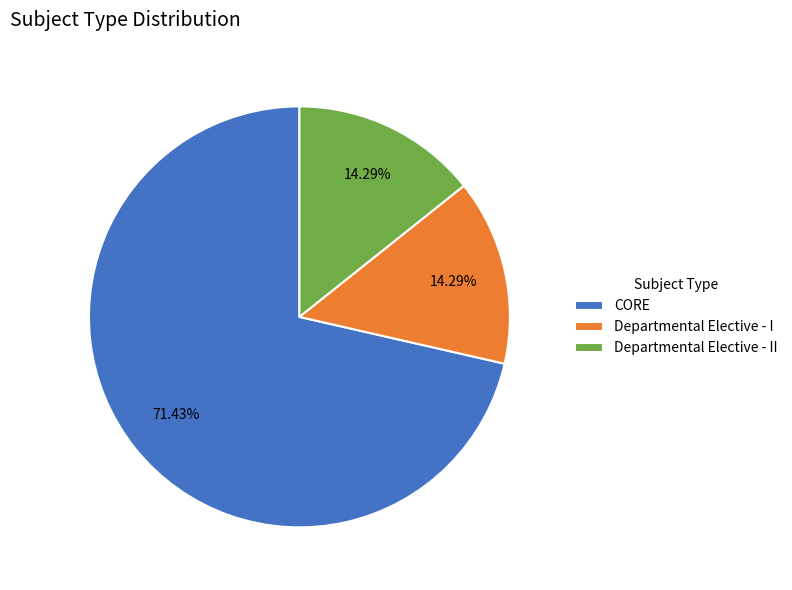

To the nearest percent, what percentage of the pie is Departmental Elective - I?

14%